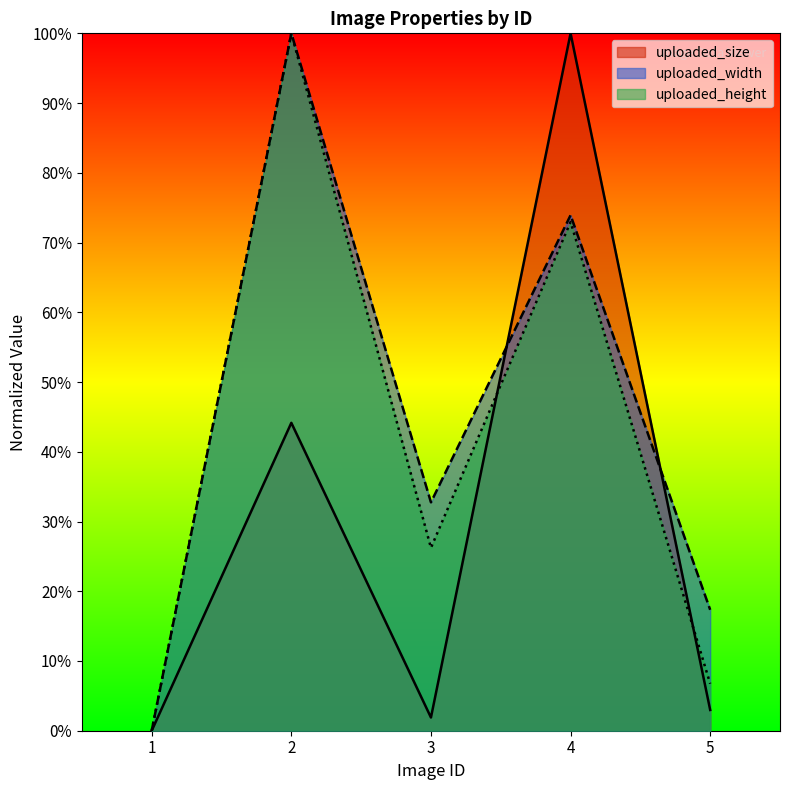

Reading left to right, what are all the values shown in this chart?

uploaded_size: 0.0	0.4	0.0	1.0	0.0
uploaded_width: 0.0	1.0	0.3	0.7	0.2
uploaded_height: 0.0	1.0	0.3	0.7	0.1